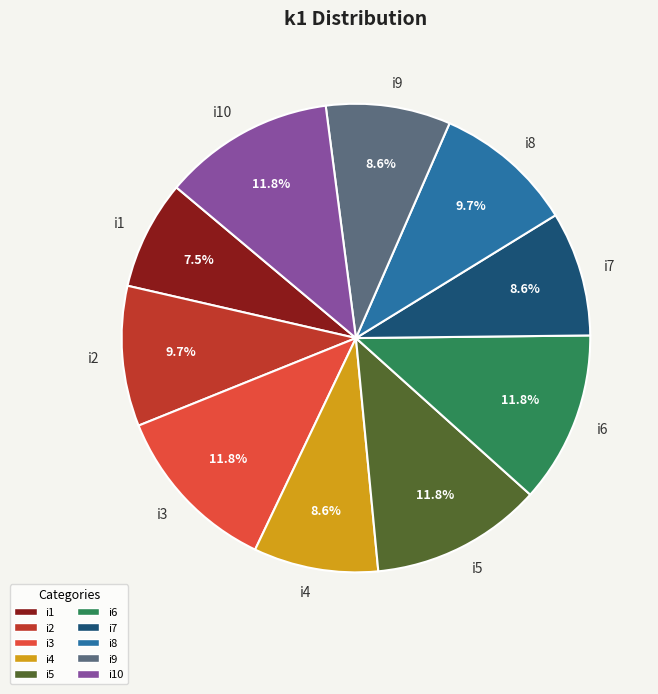

Which category has the smallest portion of the pie?

i1